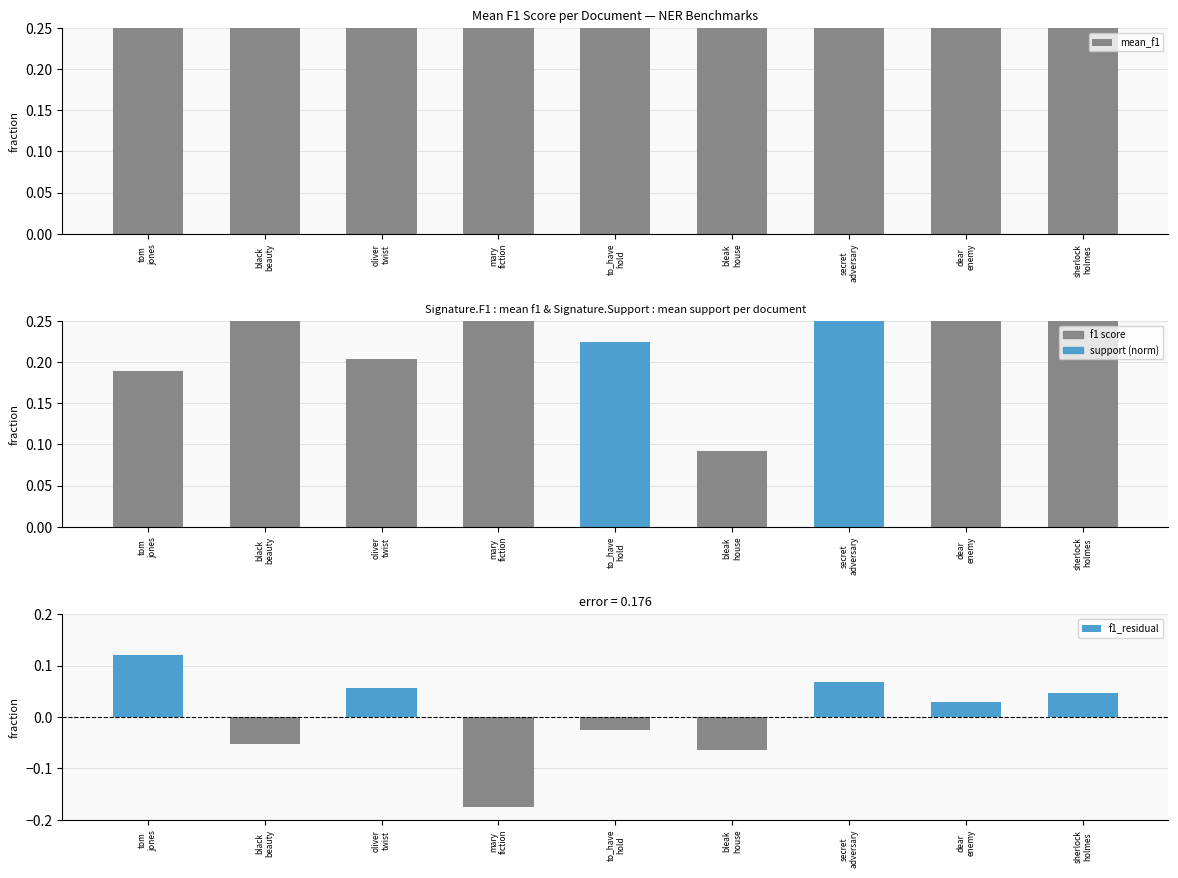

What is the difference between the maximum and minimum values in the f1_residual series?

0.3